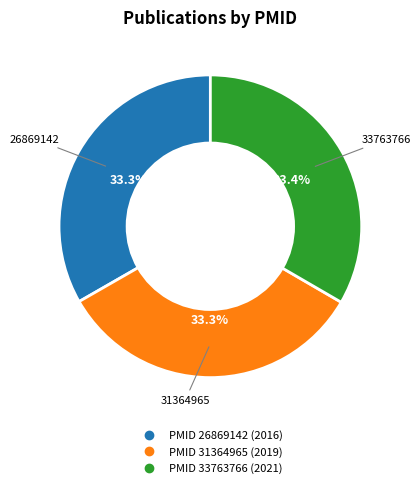

How many segments does this pie chart have?

3